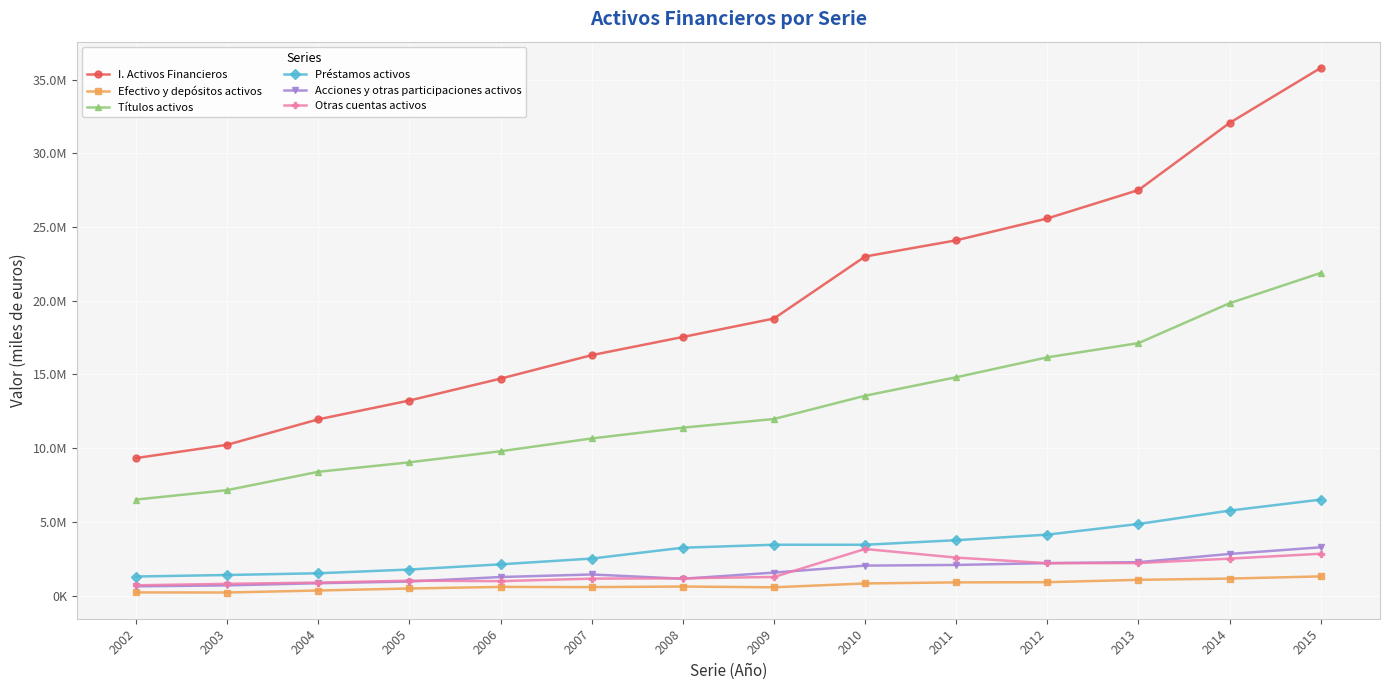

What is the difference between the highest and lowest values at 2008?

16936862